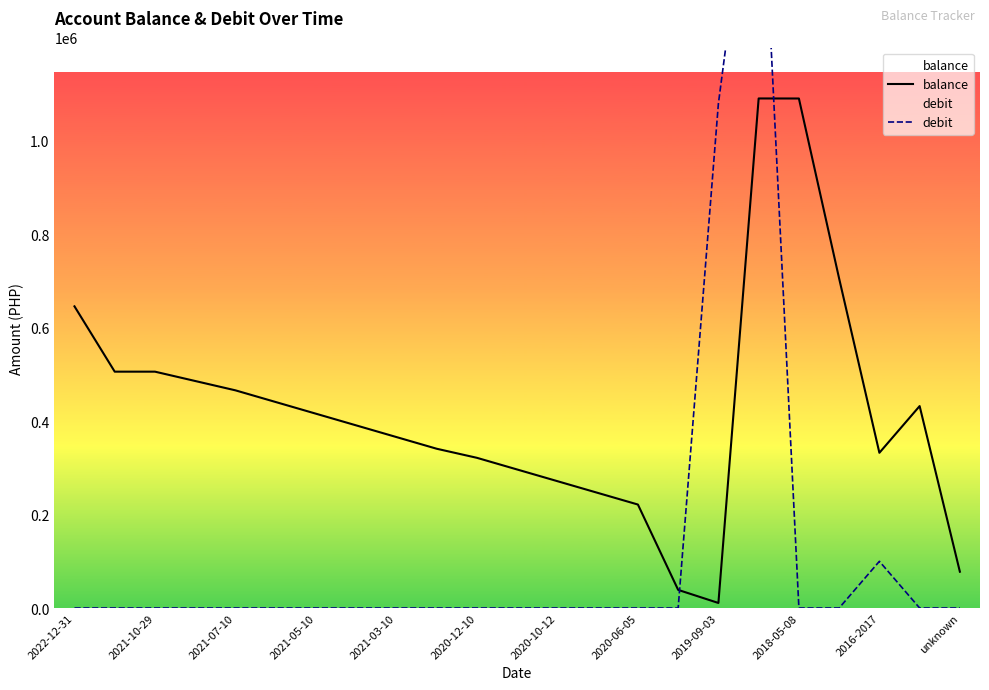

Reading left to right, what are all the values shown in this chart?

balance: 645812.7	505987.7	505987.7	485987.7	465987.7	440987.7	415987.7	390987.7	365987.7	340987.7	321542.7	296542.7	271542.7	246542.7	221542.7	38821.7	10821.7	1090821.7	1090721.7	705314.5	332314.5	432314.5	77731.5
debit: 0.0	0.0	0.0	0.0	0.0	0.0	0.0	0.0	0.0	0.0	0.0	0.0	0.0	0.0	0.0	0.0	1080000.0	1740000.0	0.0	0.0	100000.0	0.0	0.0